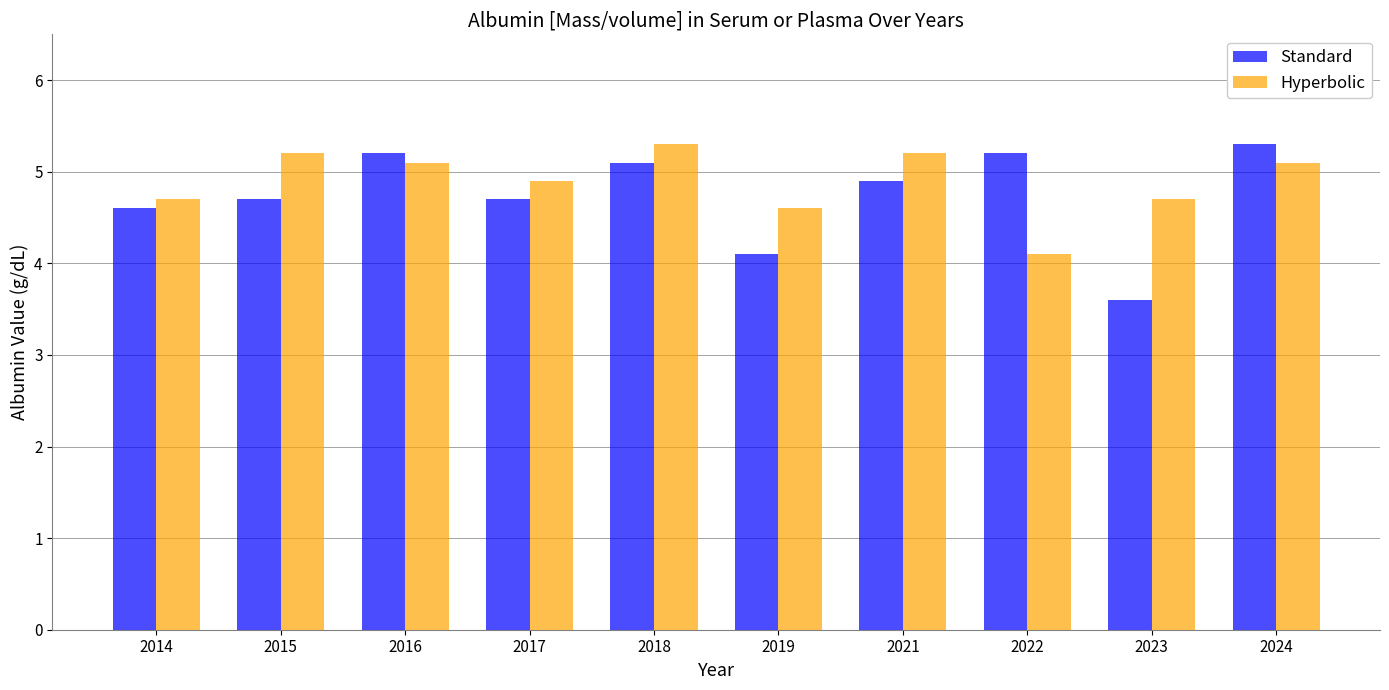

What is the highest value of the Hyperbolic series?

5.3